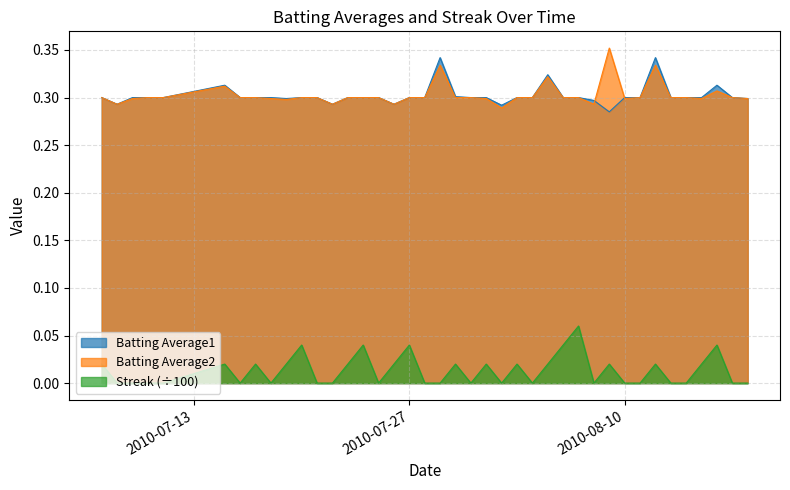

What is the label of the 4th point from the left?

2010-07-10